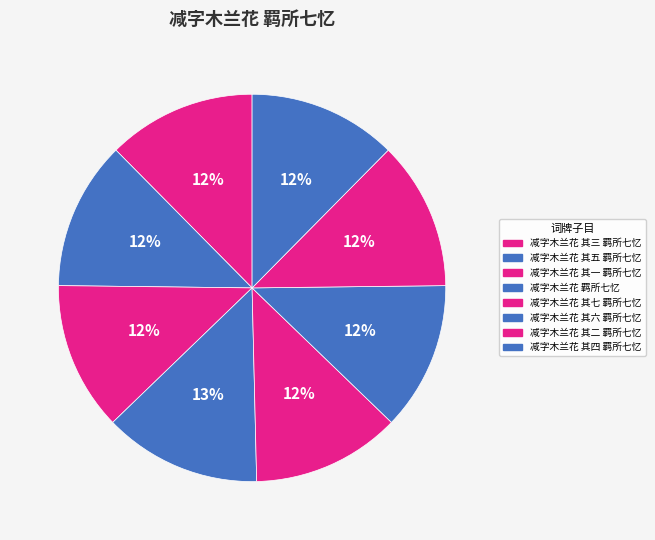

Count the number of slices in the pie.

8